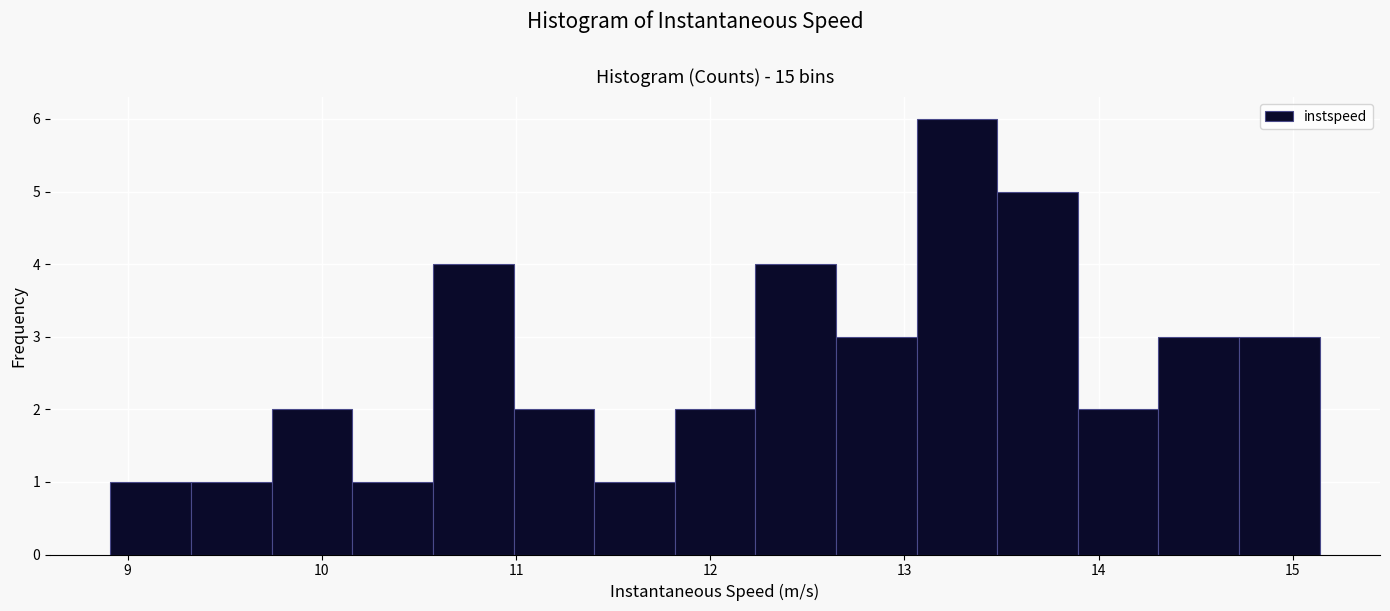

Reading left to right, list every bar in this chart as the range it spans on the x-axis followed by its height. Neither the bar edges nor the heights are printed on the chart, so give them approximately, as read against the axes.

8.9 to 9.3: 1
9.3 to 9.7: 1
9.7 to 10.2: 2
10.2 to 10.6: 1
10.6 to 11.0: 4
11.0 to 11.4: 2
11.4 to 11.8: 1
11.8 to 12.2: 2
12.2 to 12.6: 4
12.6 to 13.1: 3
13.1 to 13.5: 6
13.5 to 13.9: 5
13.9 to 14.3: 2
14.3 to 14.7: 3
14.7 to 15.1: 3